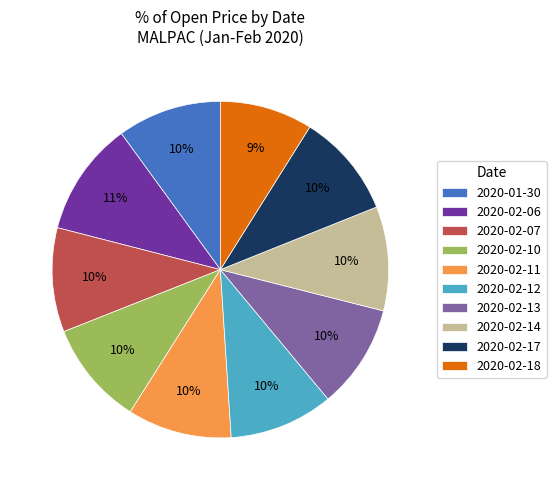

To the nearest percent, what is the difference between the largest and smallest slice percentages?

2%